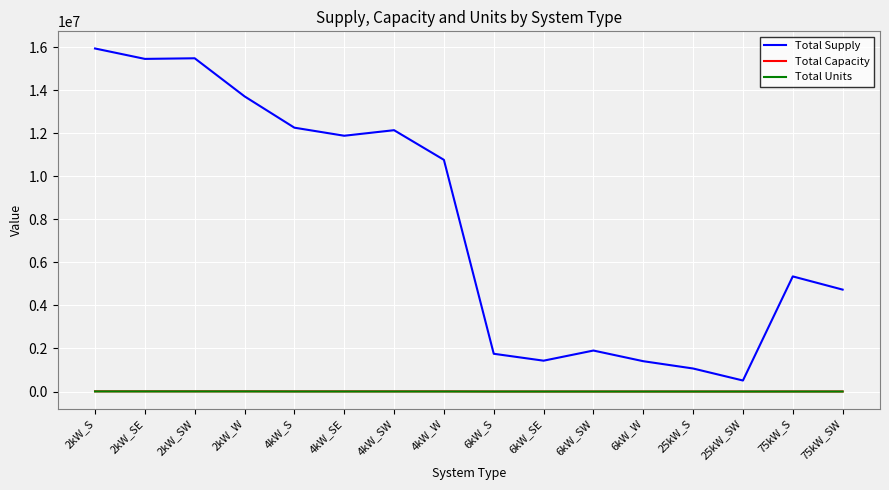

Which series changed the most between 2kW_SE and 4kW_S?

Total Supply